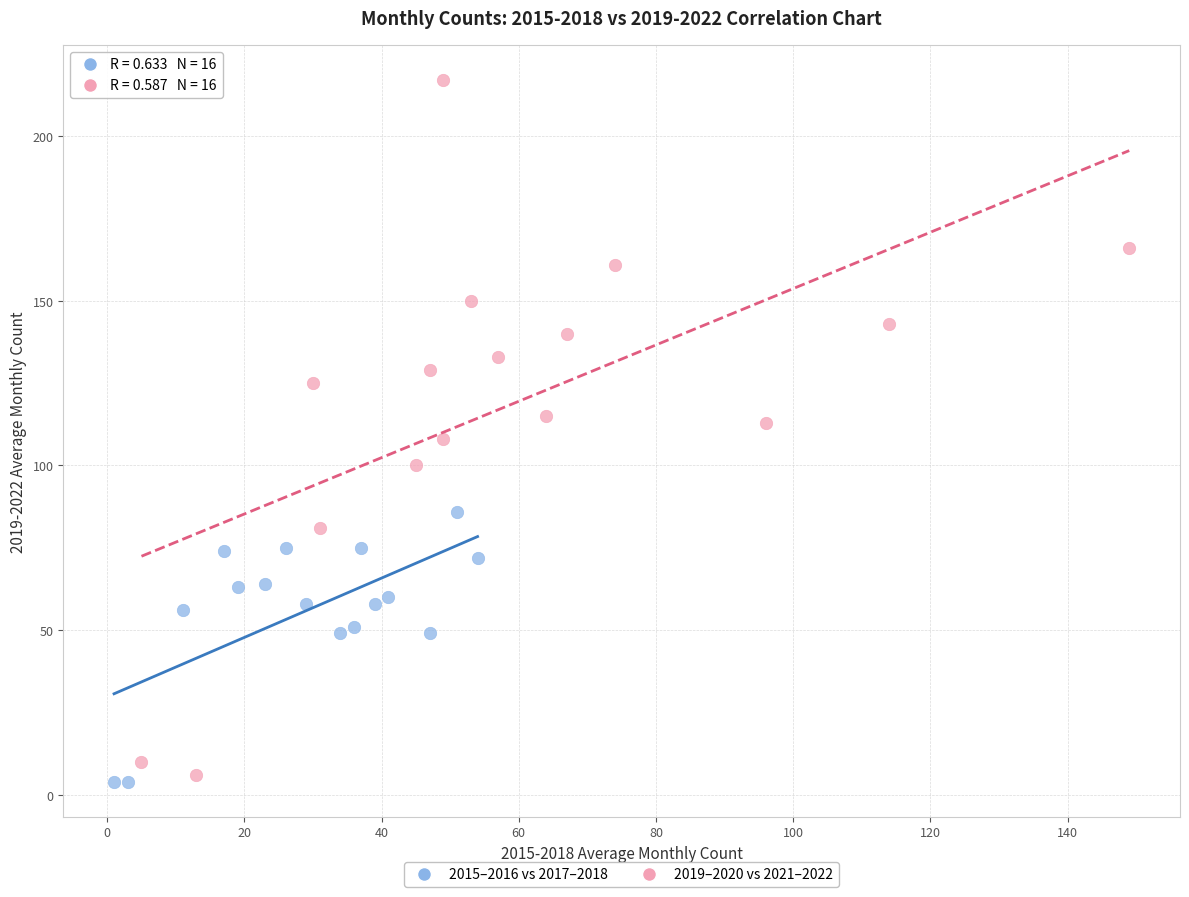

Which series reaches the maximum Y coordinate?

2019–2020 vs 2021–2022